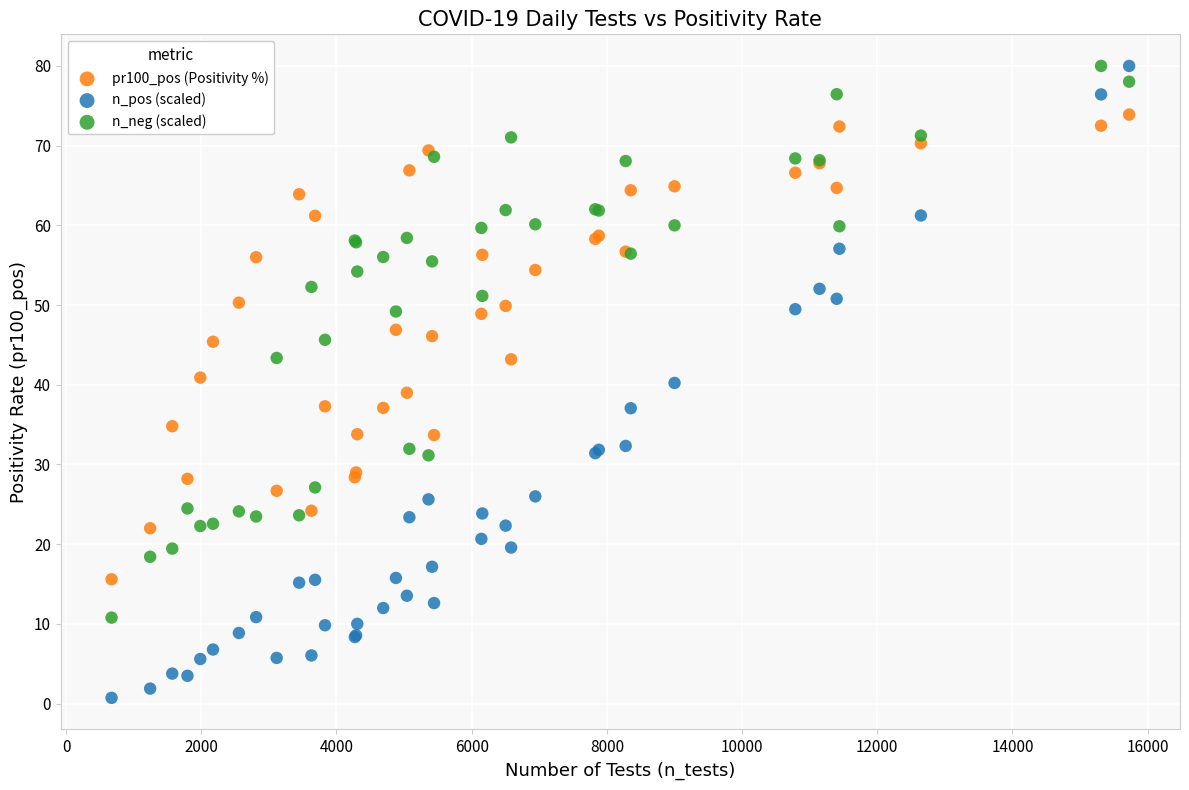

What is the X range (max minus min) for the scatter plot?

15054.0